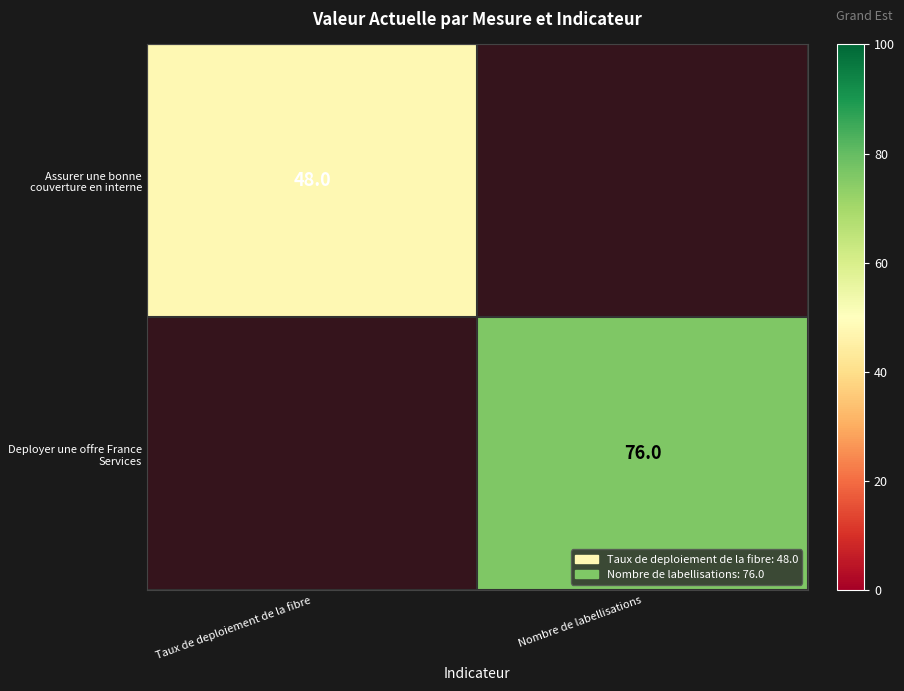

What is the average value of the Deployer une offre France Services series?

38